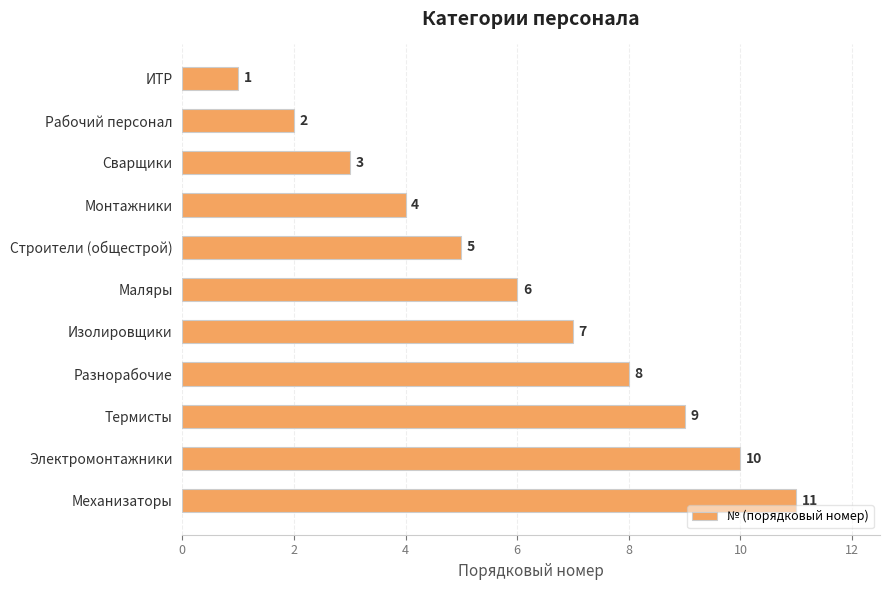

Count the values in the range 3 to 9.

7